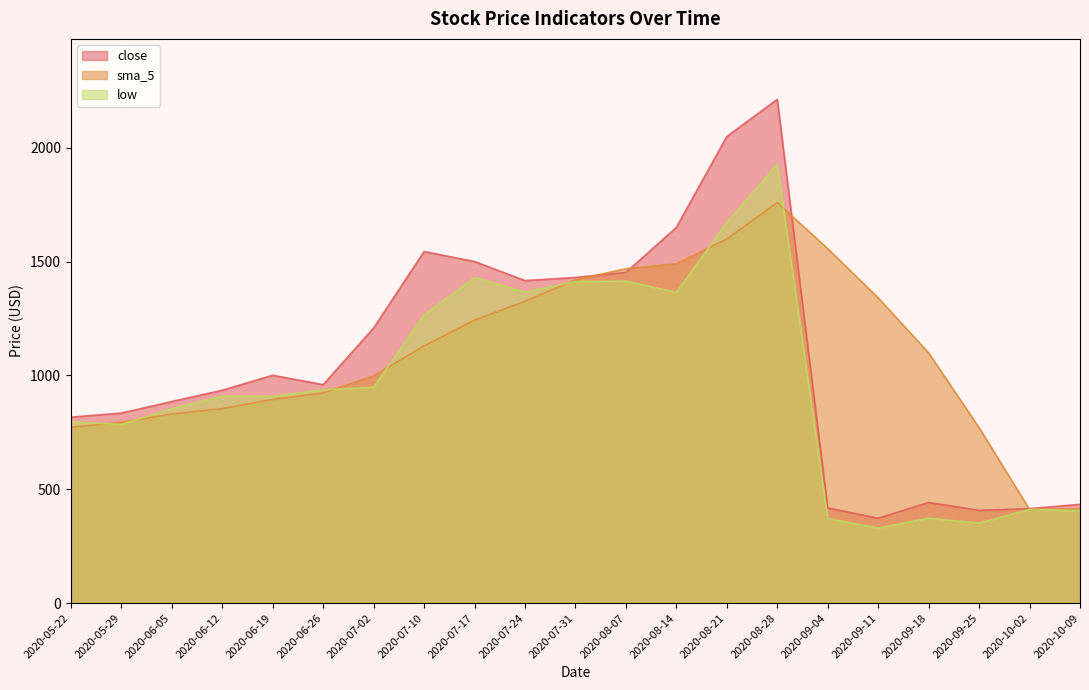

Which series has the largest range (max minus min)?

close